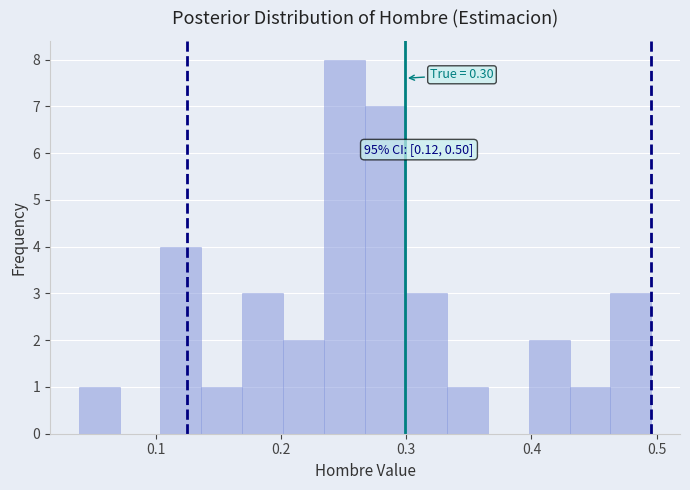

Around what value on the x-axis is the tallest bar? Give the approximate position of its centre, as read against the axis.

0.25